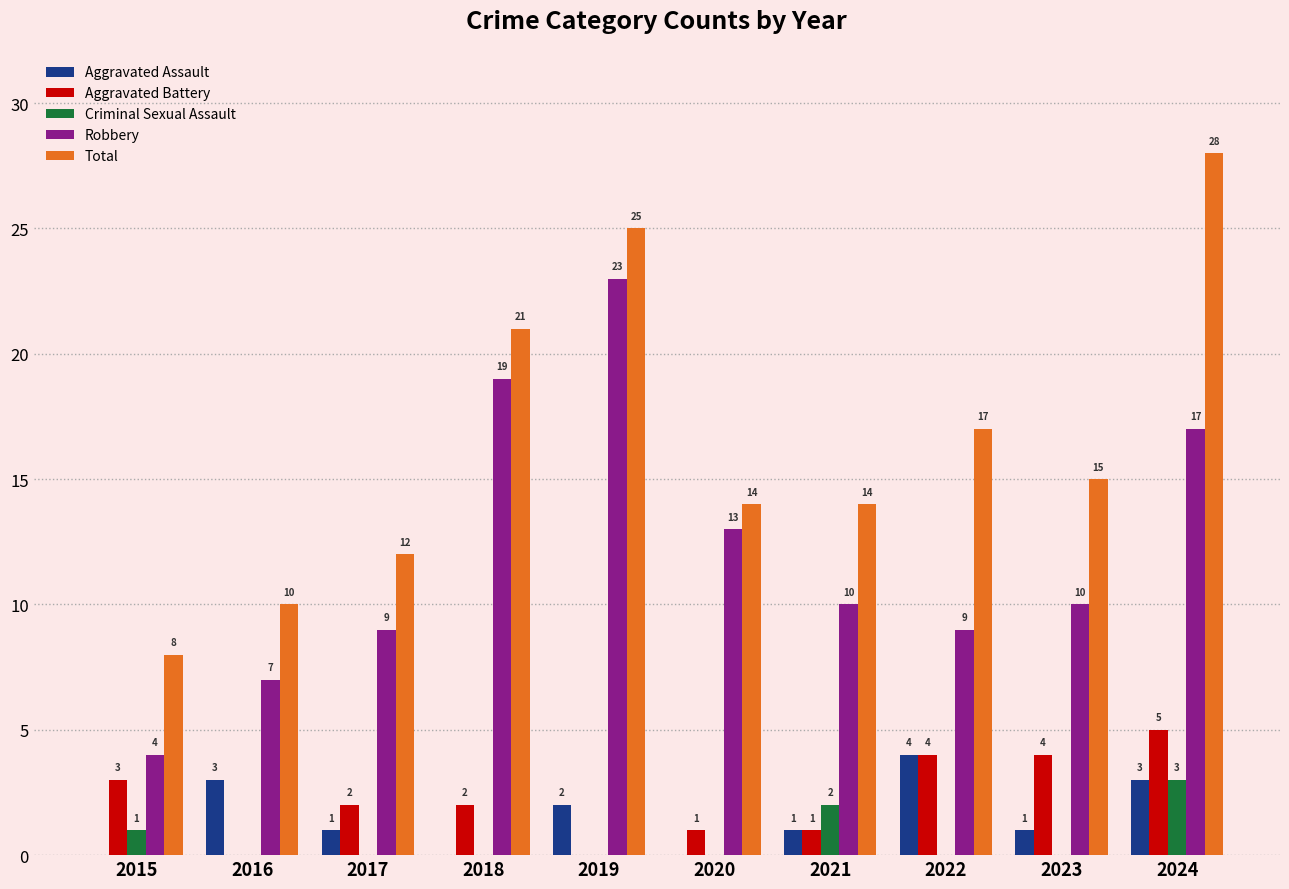

Reading left to right, what are all the values shown in this chart?

Aggravated Assault: 0	3	1	0	2	0	1	4	1	3
Aggravated Battery: 3	0	2	2	0	1	1	4	4	5
Criminal Sexual Assault: 1	0	0	0	0	0	2	0	0	3
Robbery: 4	7	9	19	23	13	10	9	10	17
Total: 8	10	12	21	25	14	14	17	15	28